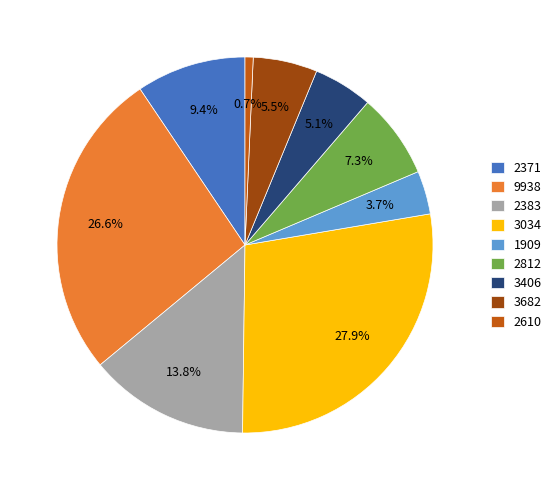

To the nearest percent, what percentage of the pie is 2383?

14%